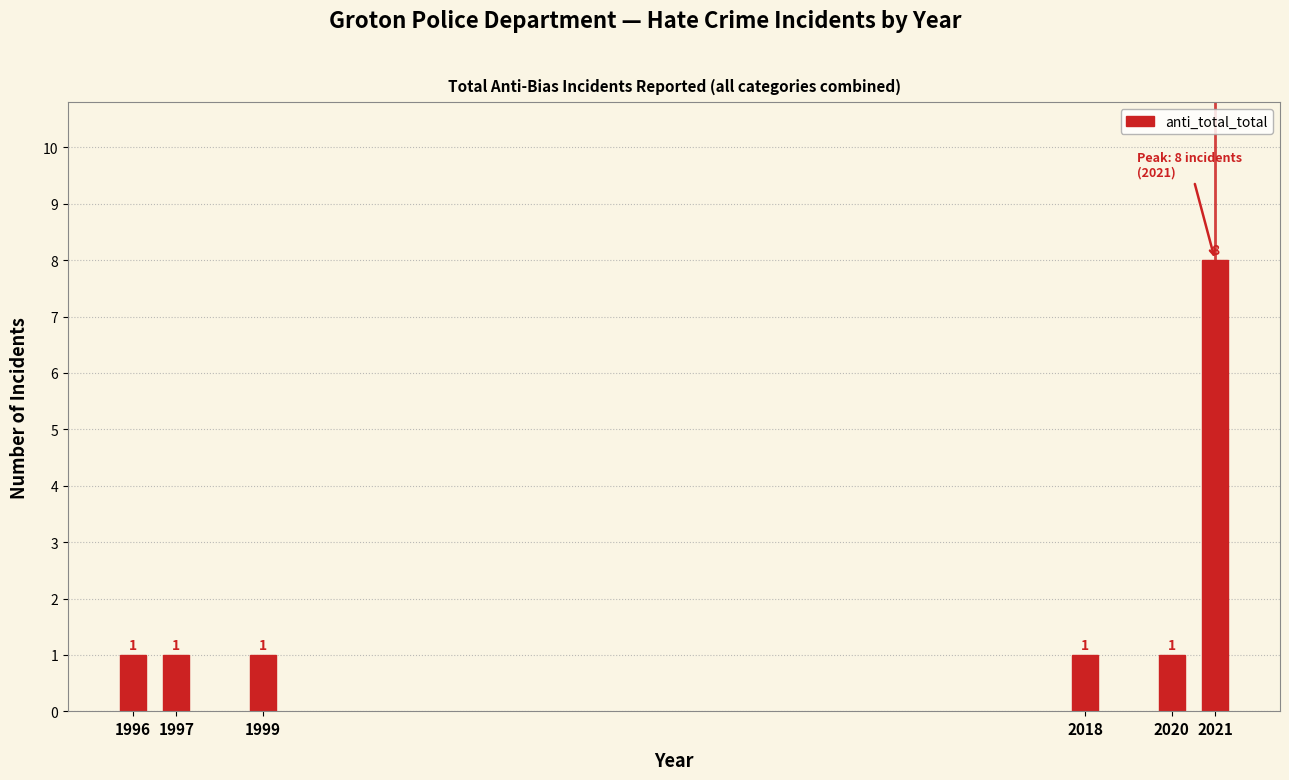

Reading right to left, transcribe all the data shown in this chart.

8	1	1	1	1	1